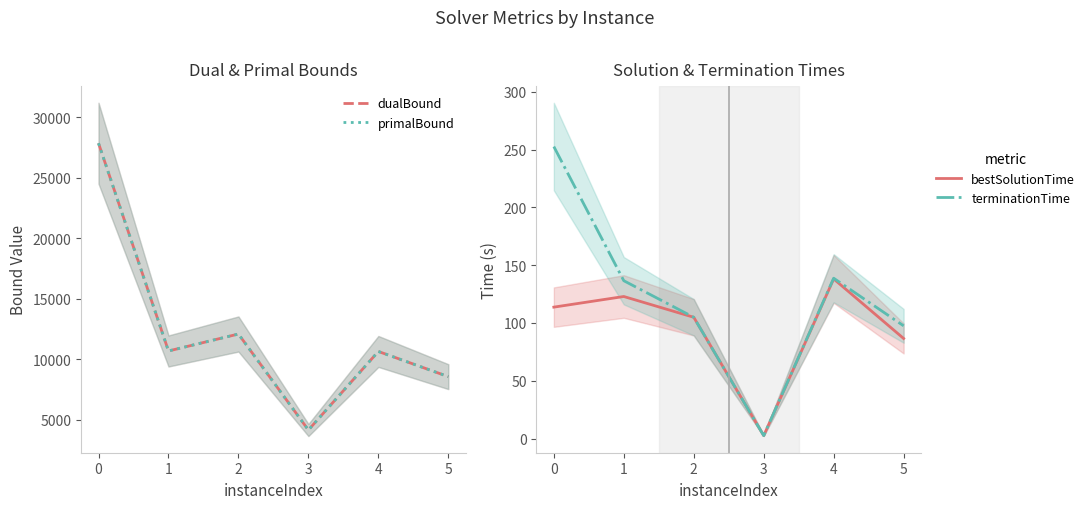

How many data points in primalBound are above 10685?

3